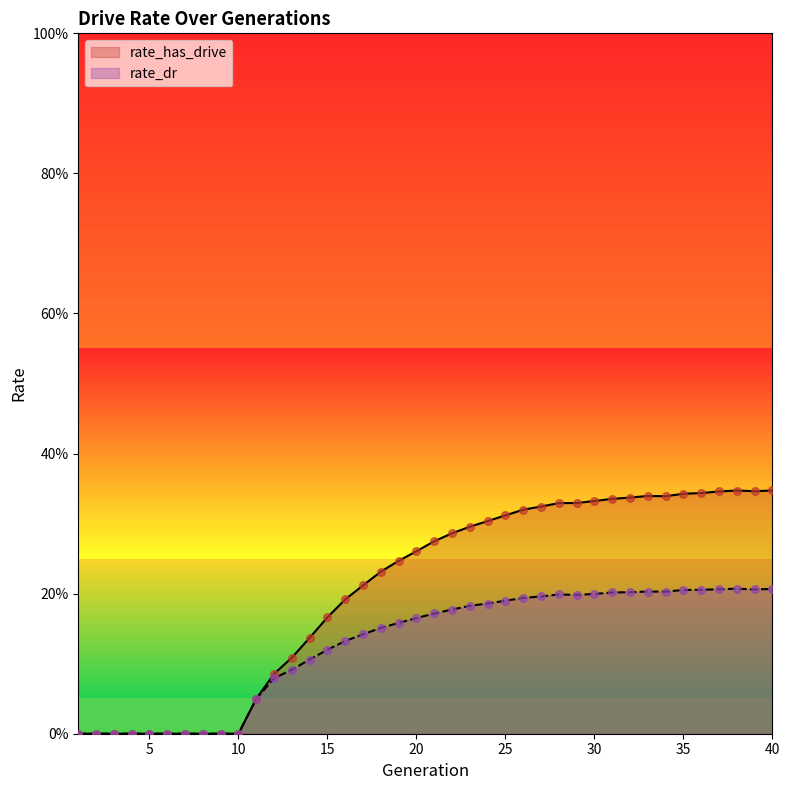

What are all the series names shown in the legend?

rate_has_drive, rate_dr